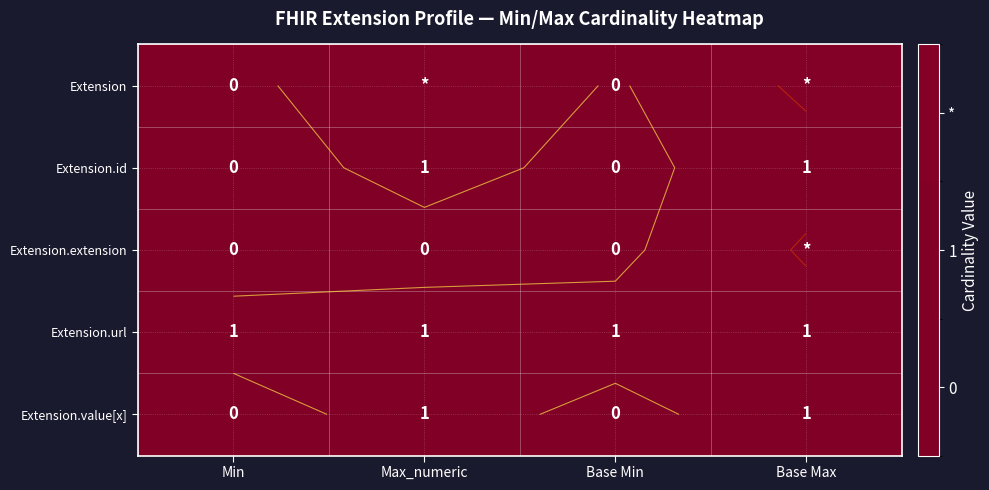

List the labels in order of Extension.value[x] value, smallest first.

Min, Base Min, Max_numeric, Base Max